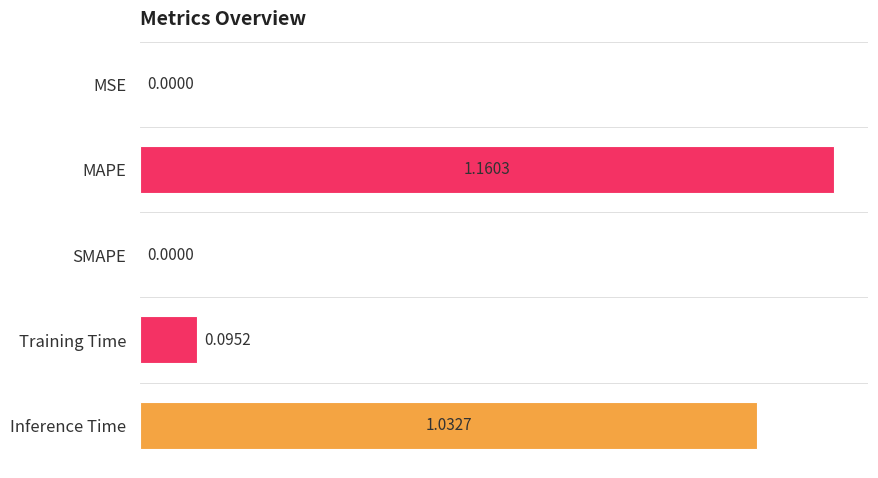

What is the sum of all values?

2.3